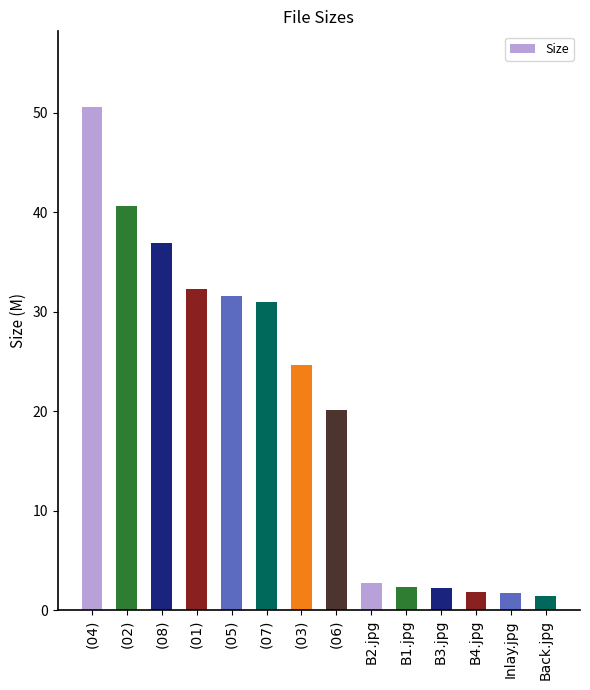

Read the value at B4.jpg.

1.9